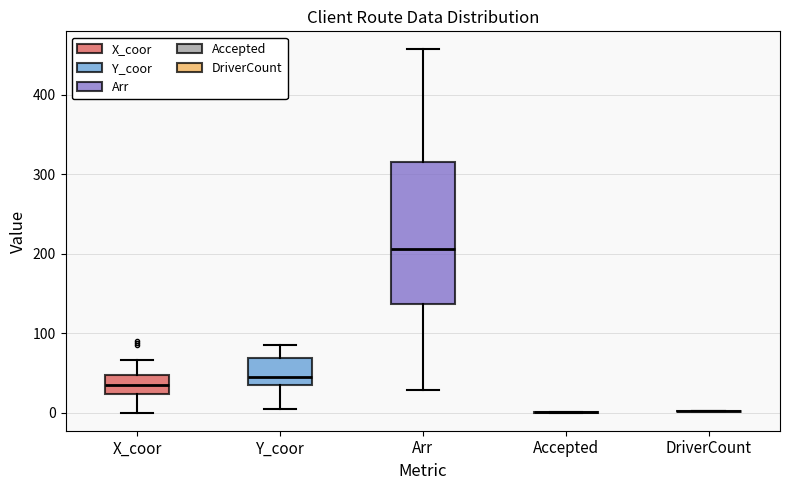

Reading left to right, transcribe this box plot: for each box, give where its median line is, the range the box spans, and where its two whiskers end, as read against the y-axis. The values are not printed on the chart, so give them approximately, as read against the axis.

X_coor: median 40, box 20 to 50, whiskers 0 to 70
Y_coor: median 50, box 40 to 70, whiskers 10 to 90
Arr: median 210, box 140 to 320, whiskers 30 to 460
Accepted: box collapsed to a line at 0, whiskers 0 to 0
DriverCount: box collapsed to a line at 0, whiskers 0 to 0